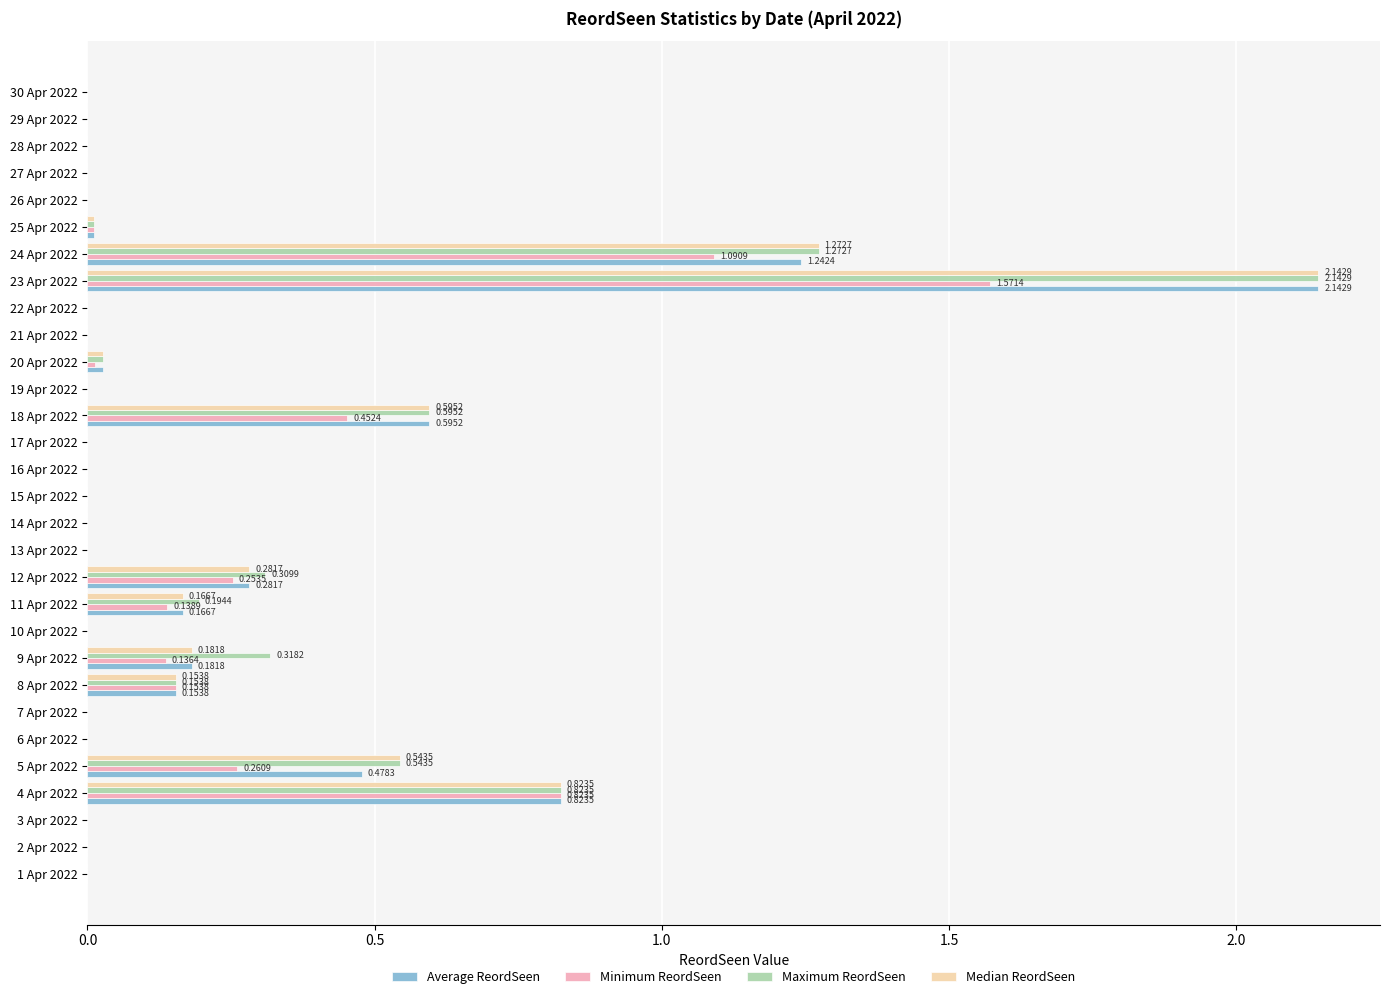

What are all the series names shown in the legend?

Average ReordSeen, Minimum ReordSeen, Maximum ReordSeen, Median ReordSeen